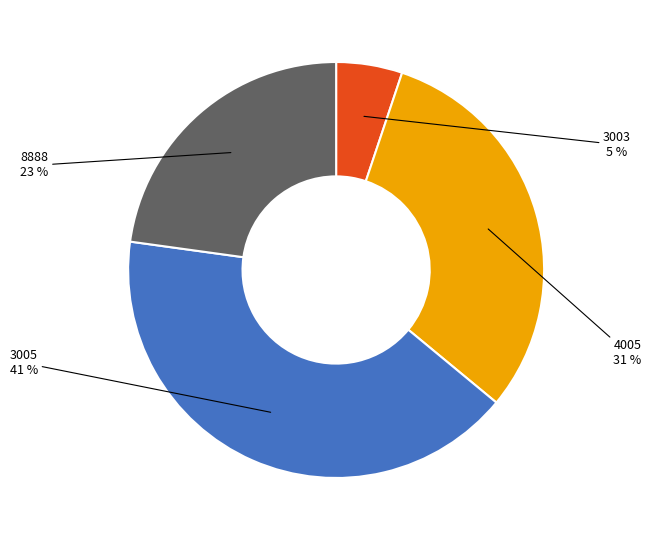

Is there a majority slice in this chart?

No